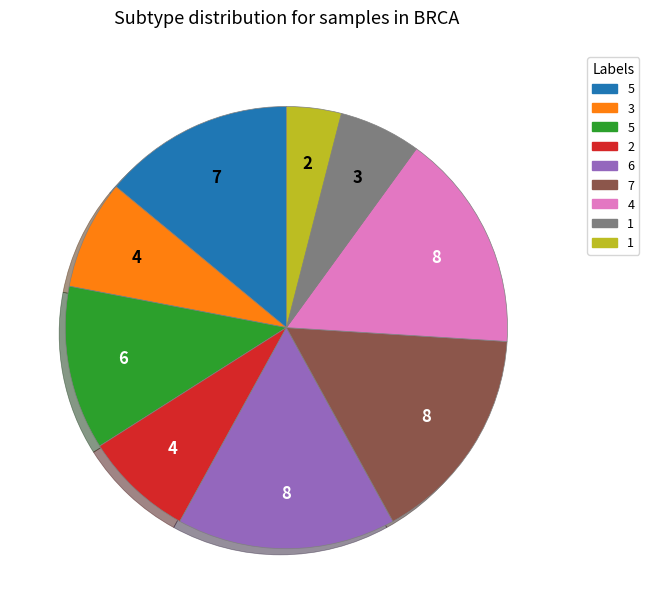

Is there a majority slice in this chart?

No